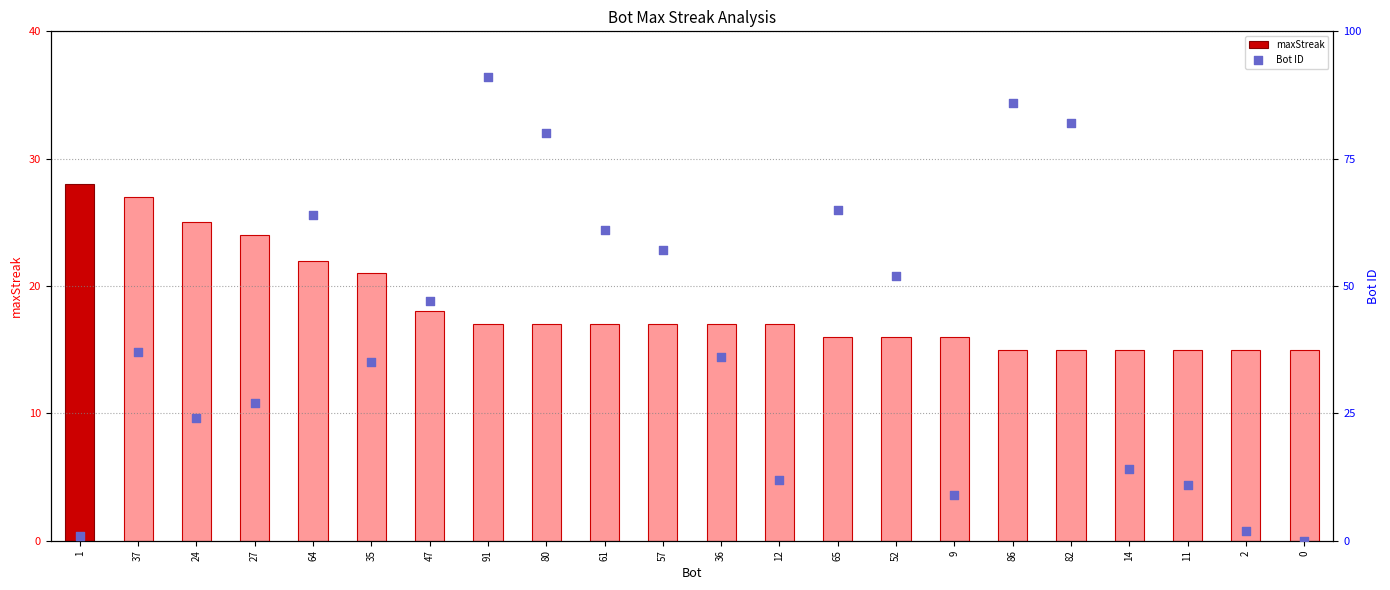

What is the total value across all series at 47?

65